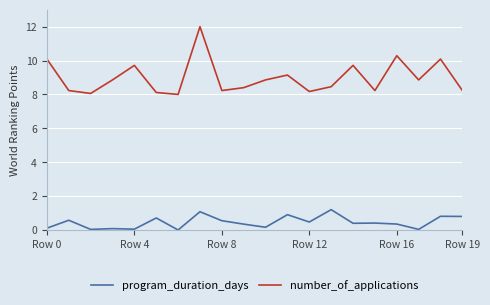

True or false: number_of_applications and program_duration_days cross at least once.

False